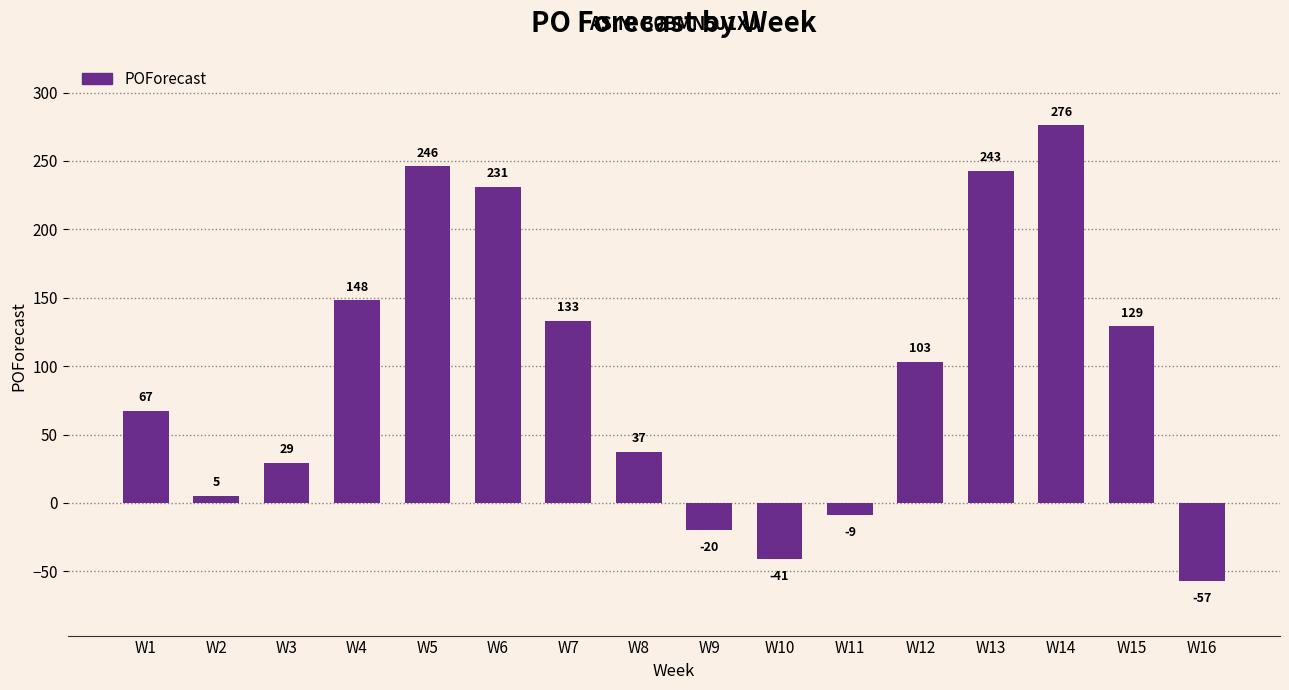

Reading left to right, list all the values displayed in this chart.

67	5	29	148	246	231	133	37	-20	-41	-9	103	243	276	129	-57